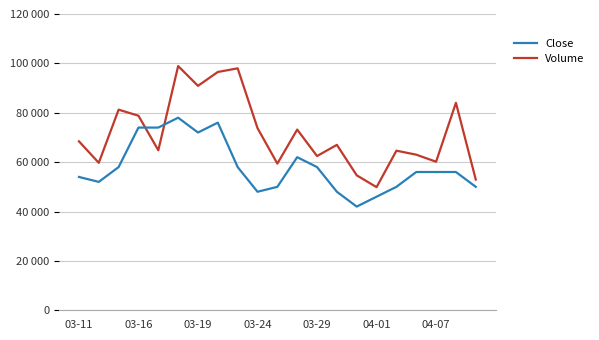

What is the difference between the second highest and second lowest values in the Volume series?

45052.0